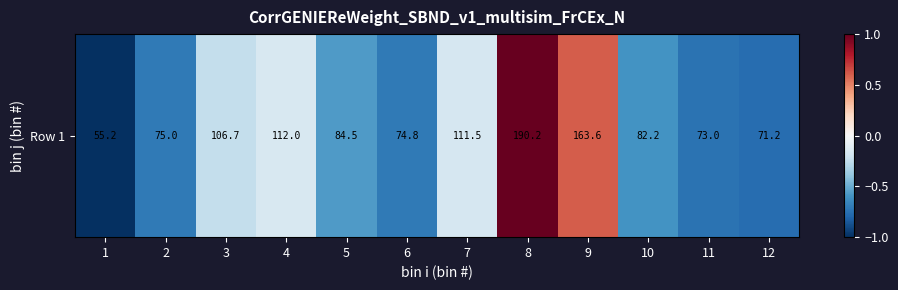

The chart shows a value of -0.2 at 4. True or false?

True